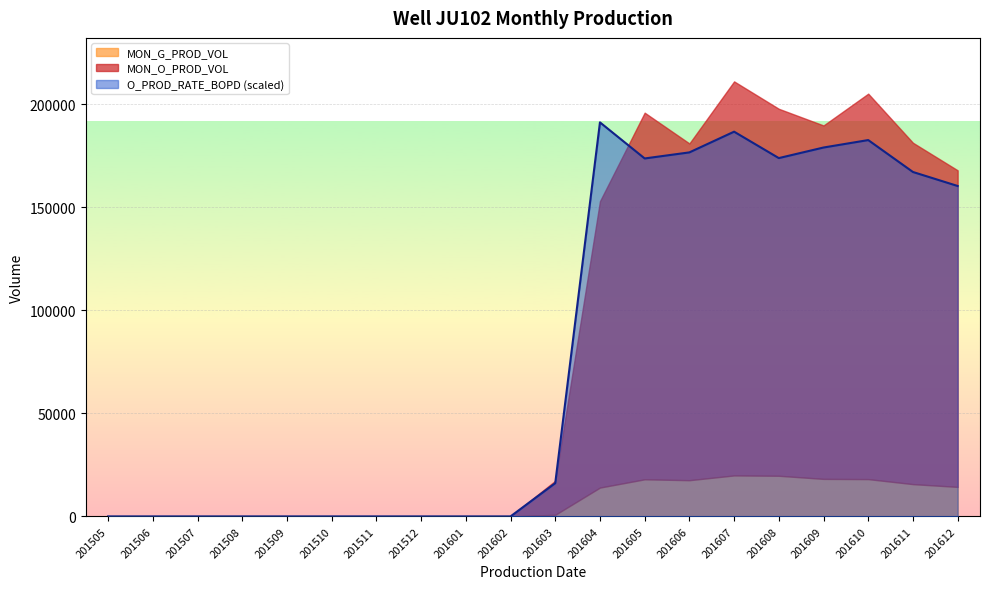

At which category does MON_G_PROD_VOL reach its first local valley?

201606